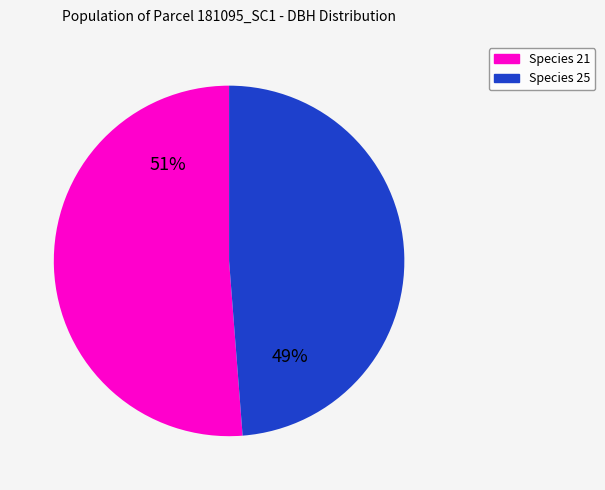

Does any single category account for the majority?

Yes